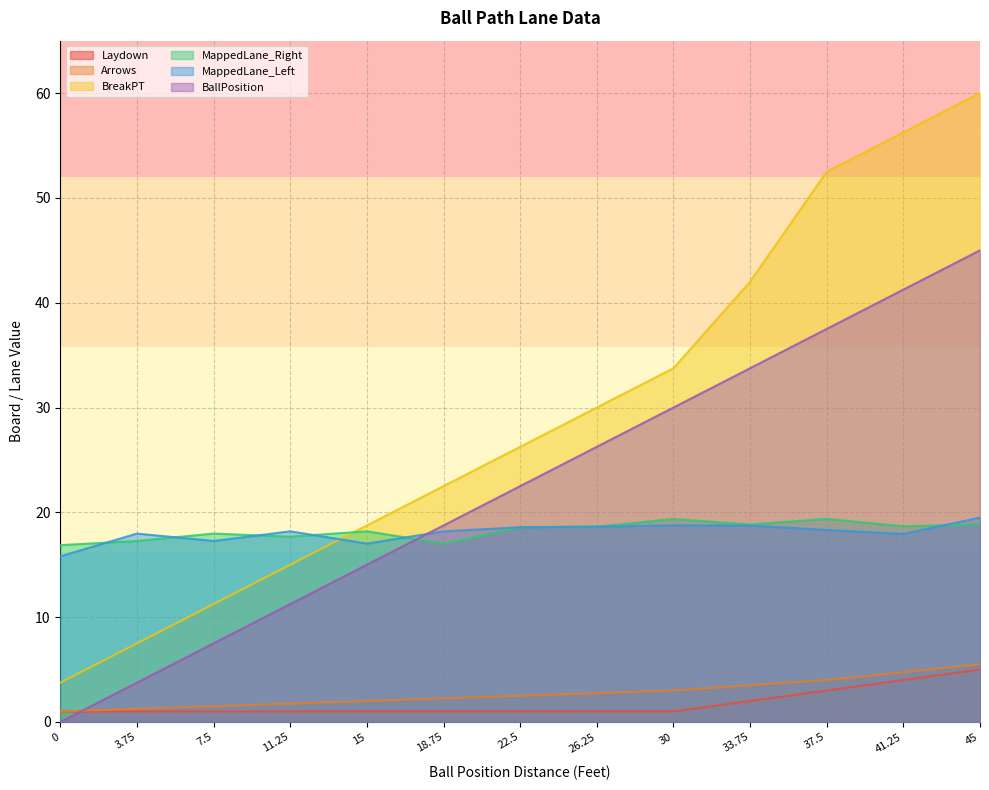

At 7.5, list the series in order from largest to smallest.

MappedLane_Right, MappedLane_Left, BreakPT, BallPosition, Arrows, Laydown